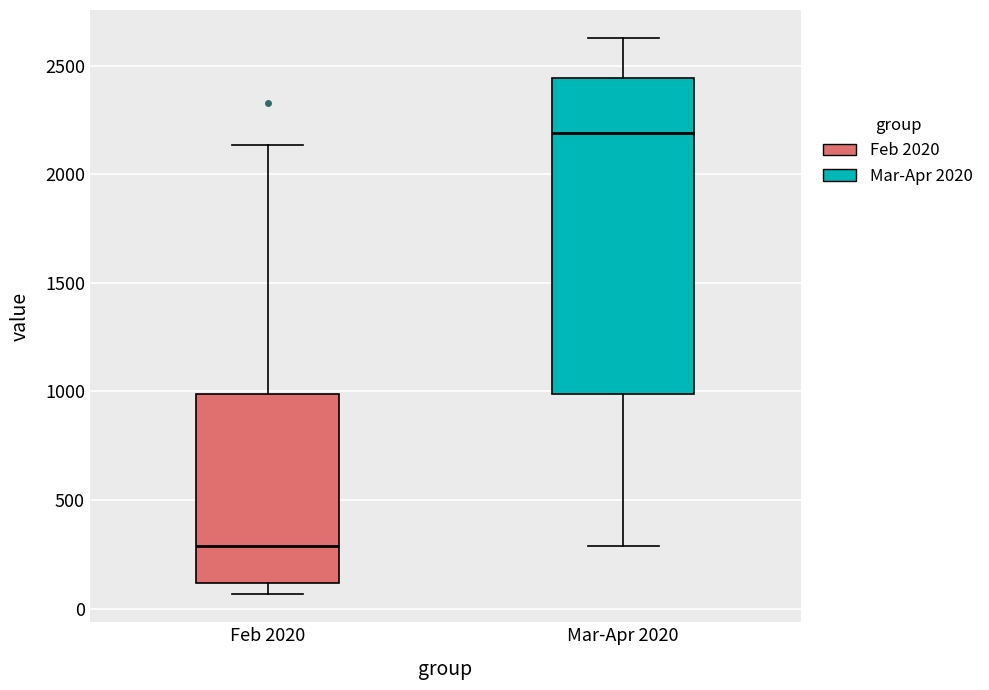

Reading left to right, transcribe this box plot: for each box, give where its median line is, the range the box spans, and where its two whiskers end, as read against the y-axis. The values are not printed on the chart, so give them approximately, as read against the axis.

Feb 2020: median 300, box 100 to 1000, whiskers 50 to 2150
Mar-Apr 2020: median 2200, box 1000 to 2450, whiskers 300 to 2650